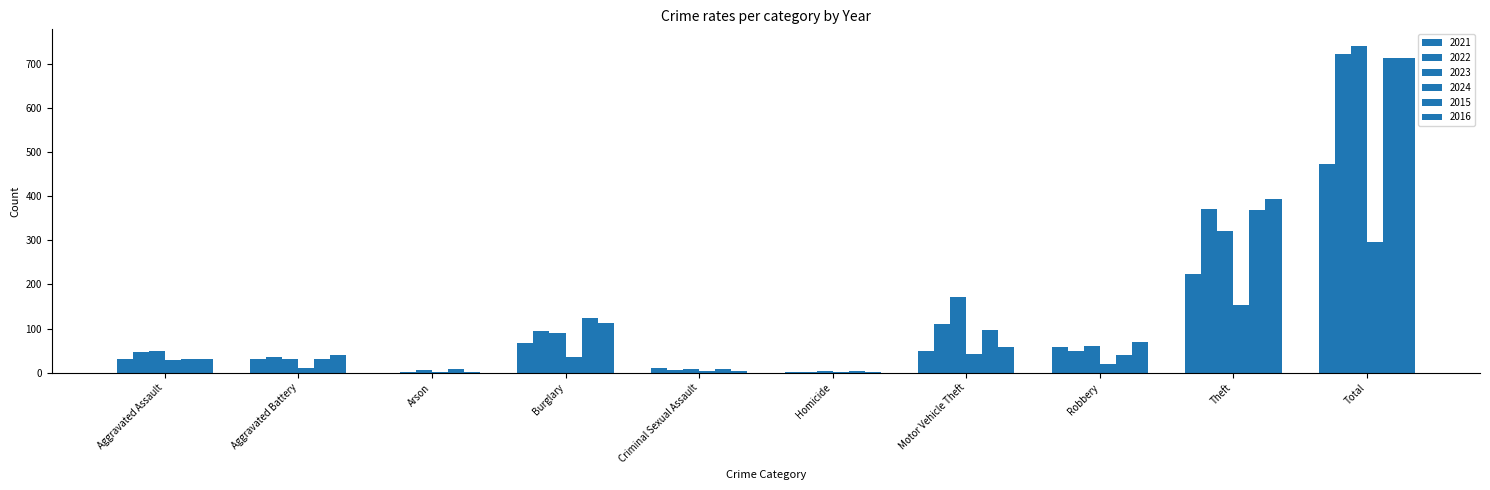

Reading left to right, what are all the values shown in this chart?

2021: 32	31	0	67	10	2	49	59	224	474
2022: 48	36	2	95	7	2	110	50	372	722
2023: 50	30	5	91	9	3	171	61	321	741
2024: 28	11	1	35	3	2	43	20	153	296
2015: 32	31	9	123	9	3	96	41	369	713
2016: 32	41	1	113	3	2	59	69	394	714